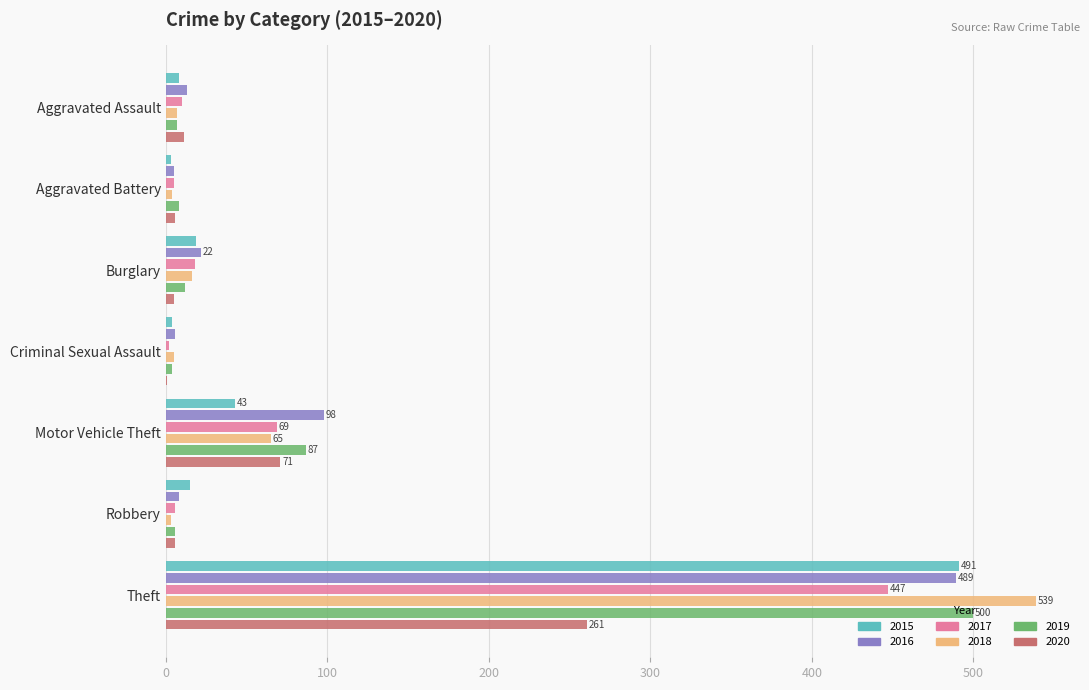

At which category is the sum across all series the highest?

Theft